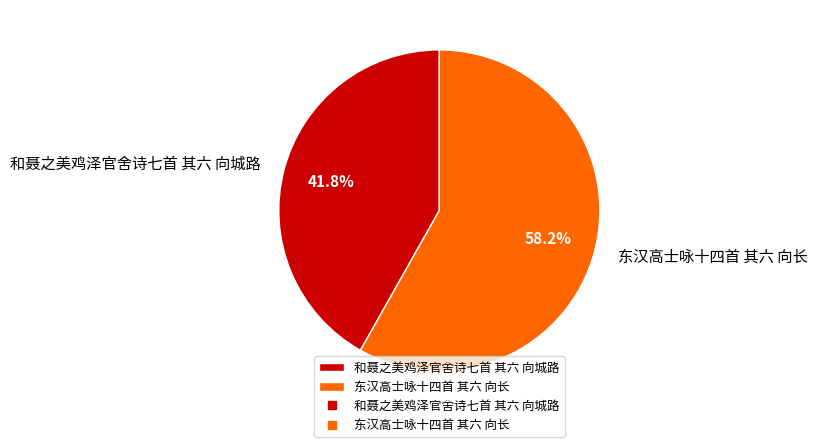

Is there a majority slice in this chart?

Yes